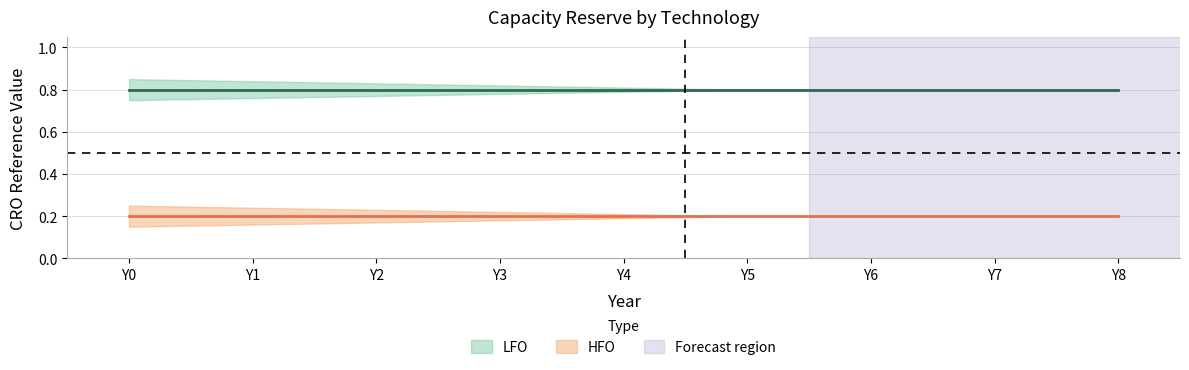

Which series has the widest spread of values?

LFO